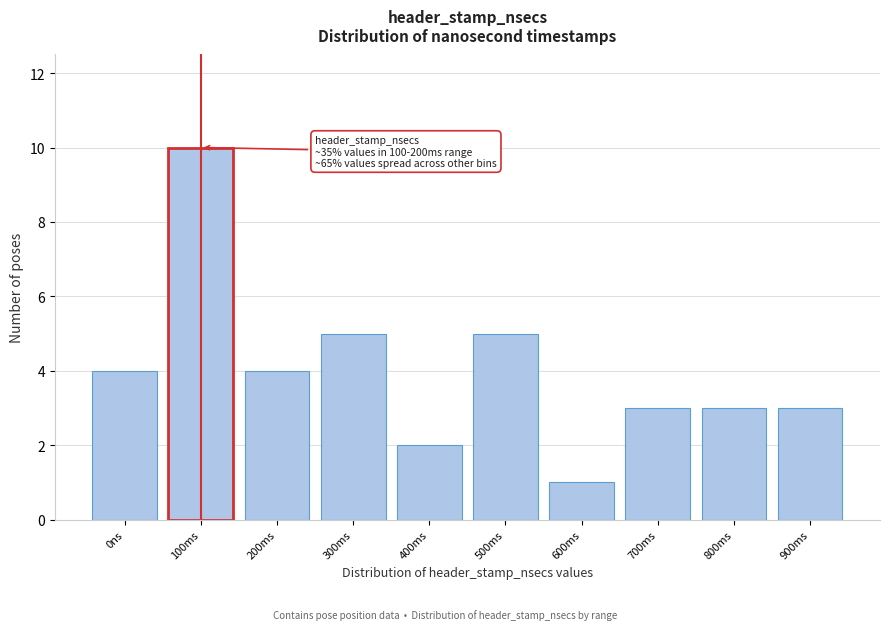

Reading right to left, extract all data points from this chart.

900ms=3	800ms=3	700ms=3	600ms=1	500ms=5	400ms=2	300ms=5	200ms=4	100ms=10	0ns=4